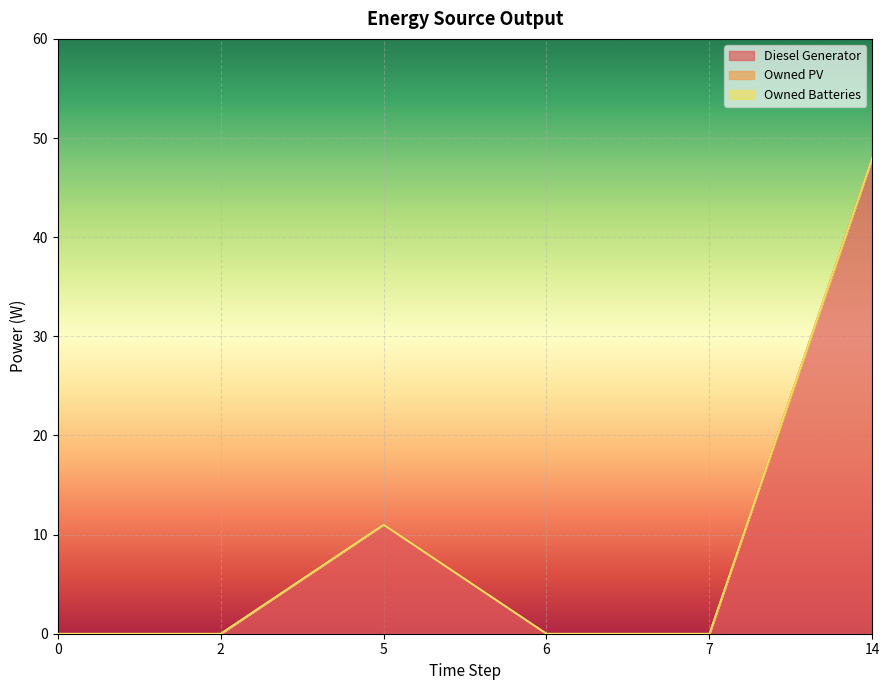

True or false: Diesel Generator and Owned Batteries cross at least once.

False